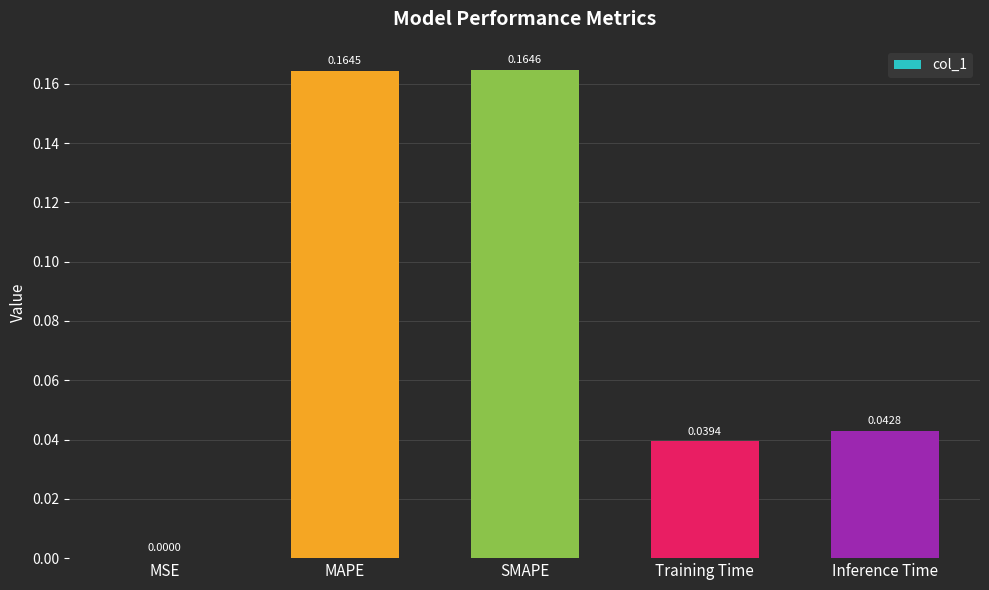

True or false: the data shows 0.0 at MSE.

True